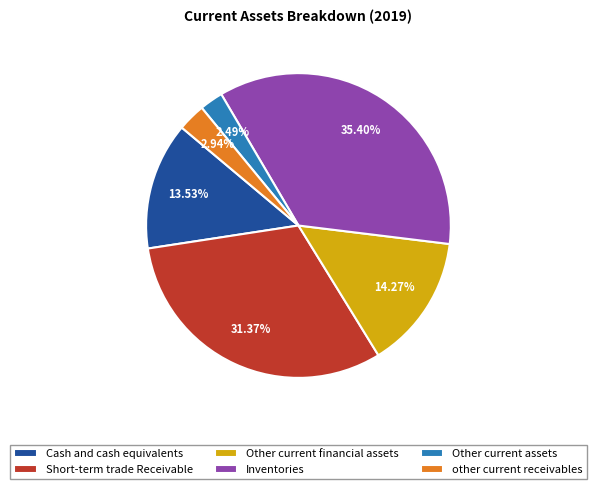

To the nearest percent, what is the combined percentage of Other current assets and Other current financial assets?

17%